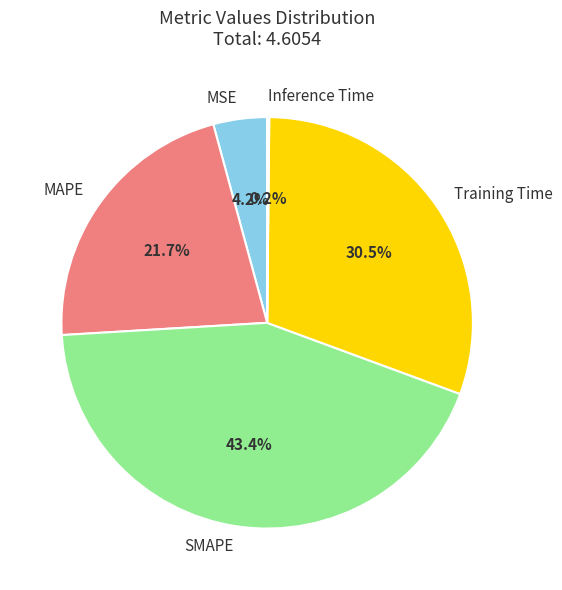

To the nearest percent, what is the average slice percentage?

20%